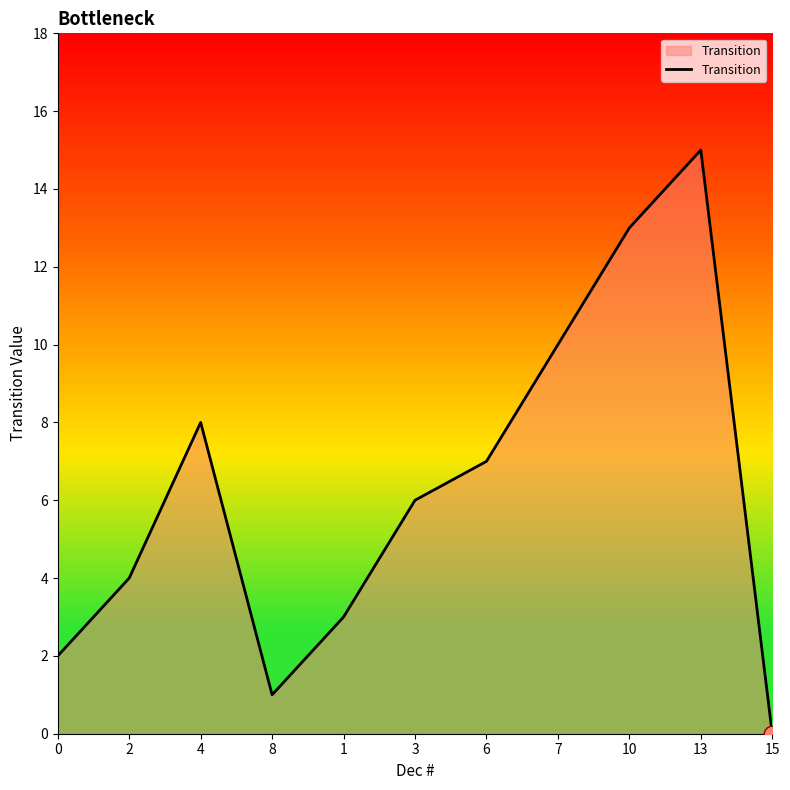

At which label is the value closest to 7?

6